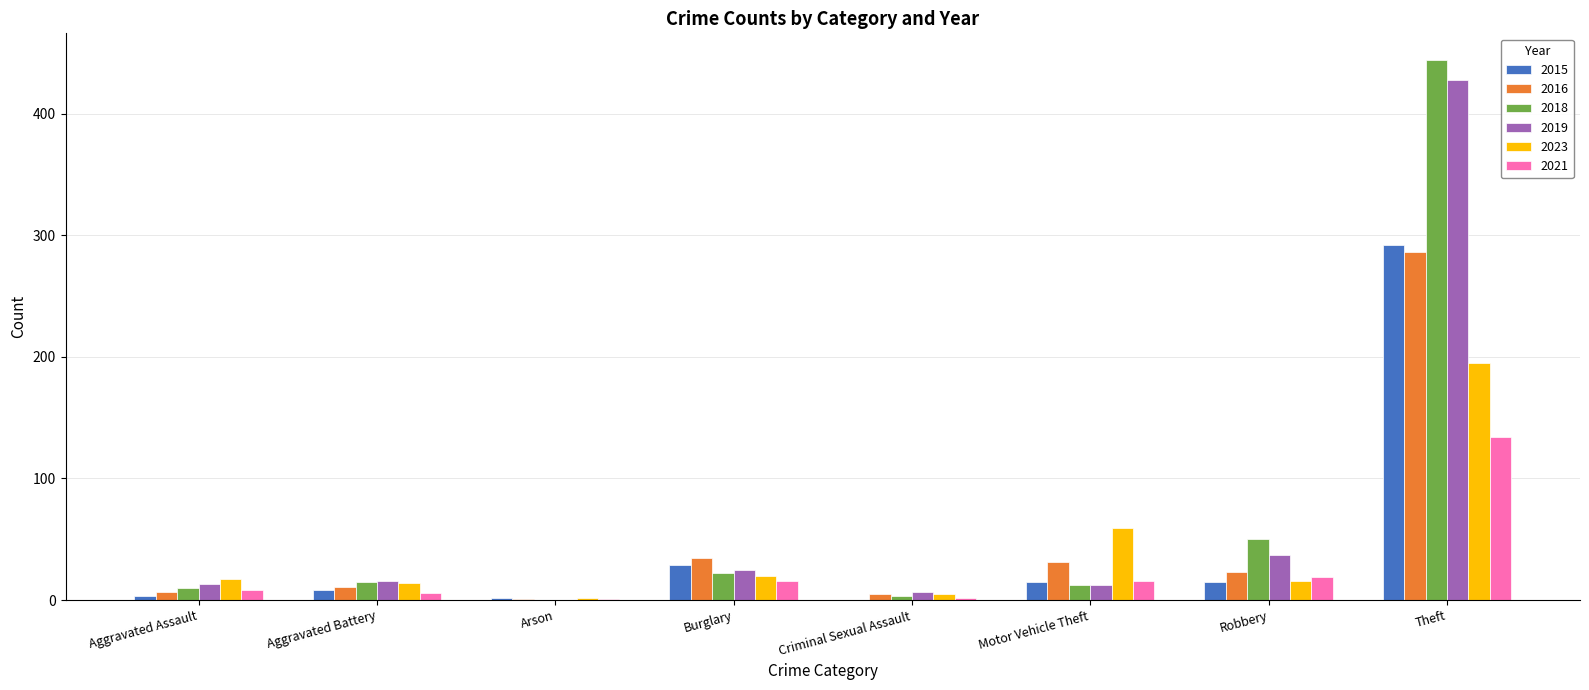

What is the highest value of the 2021 series?

134